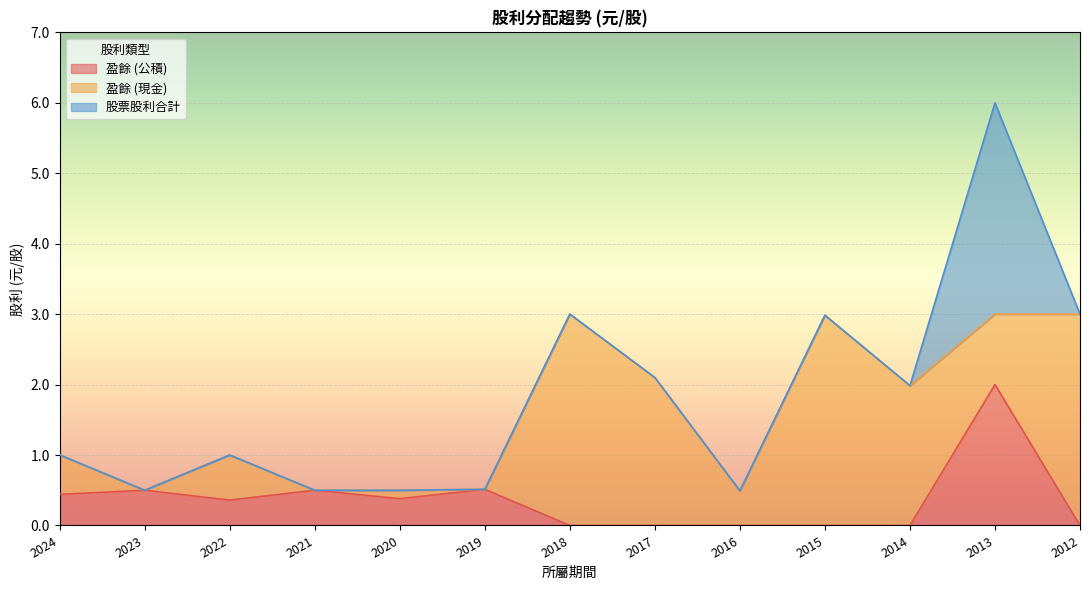

True or false: 盈餘 (現金) has a value of 0.7 at 2018.

False